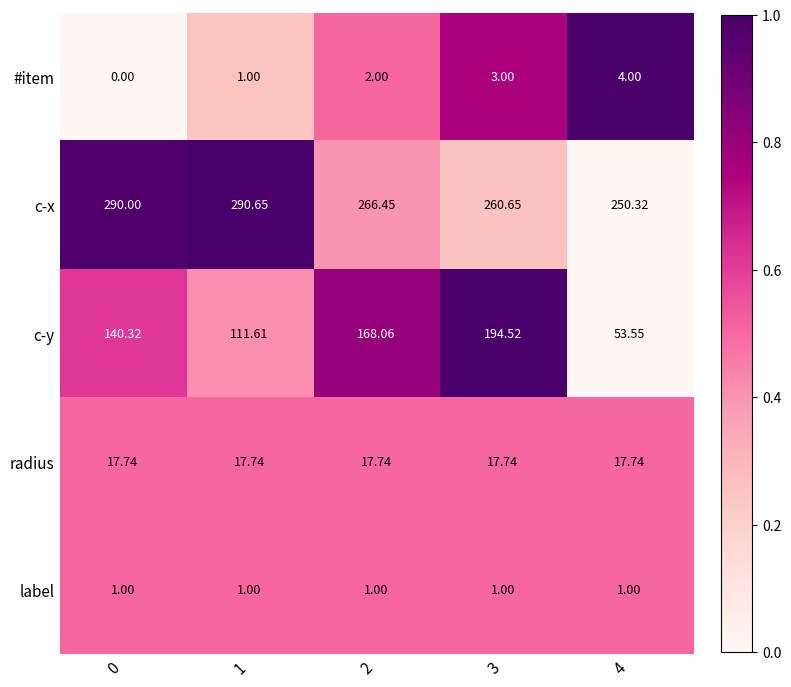

What is the total value across all series at 1?

422.0